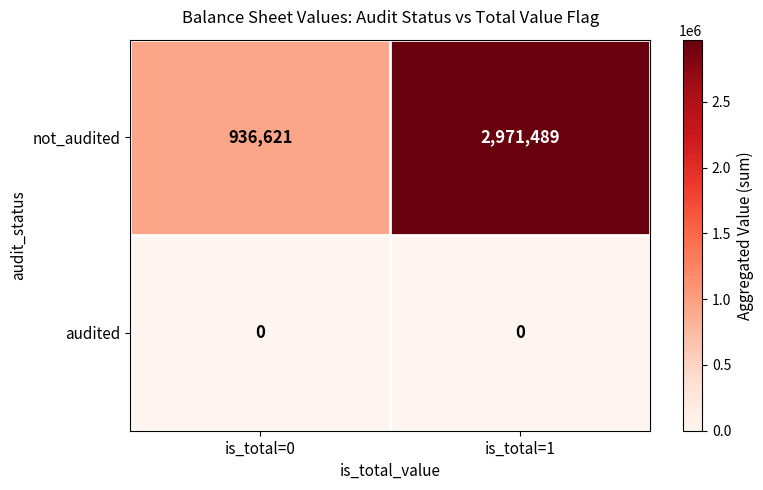

What value does the not_audited series have at is_total=0, to the nearest 10?

936620